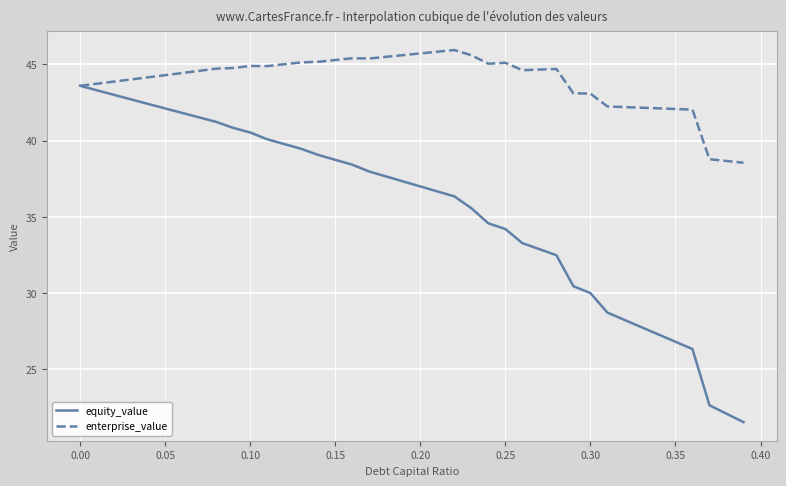

List the series in order of their peak value, highest first.

enterprise_value, equity_value